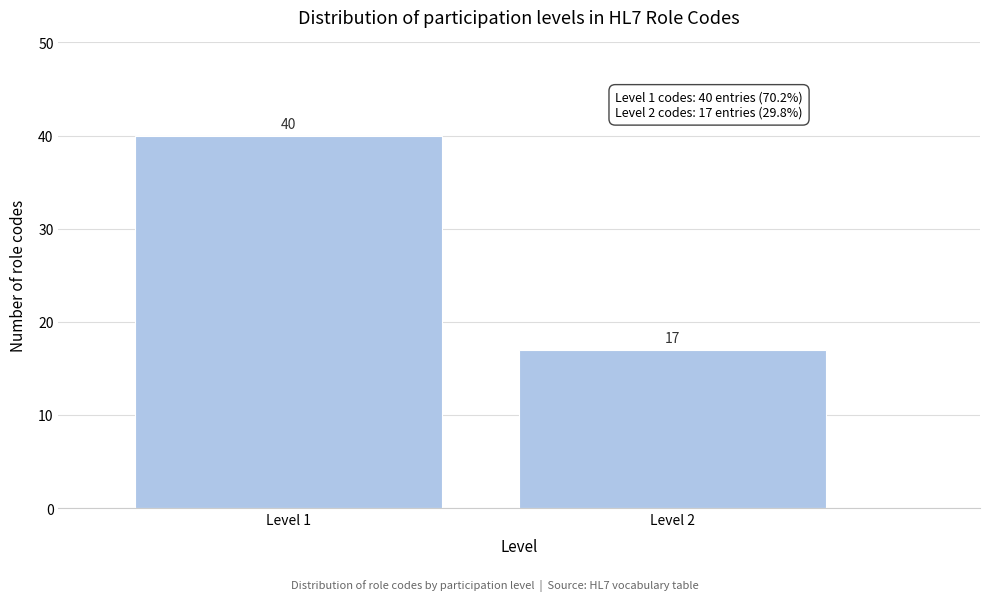

Reading left to right, extract all data points from this chart.

Level 1=40	Level 2=17